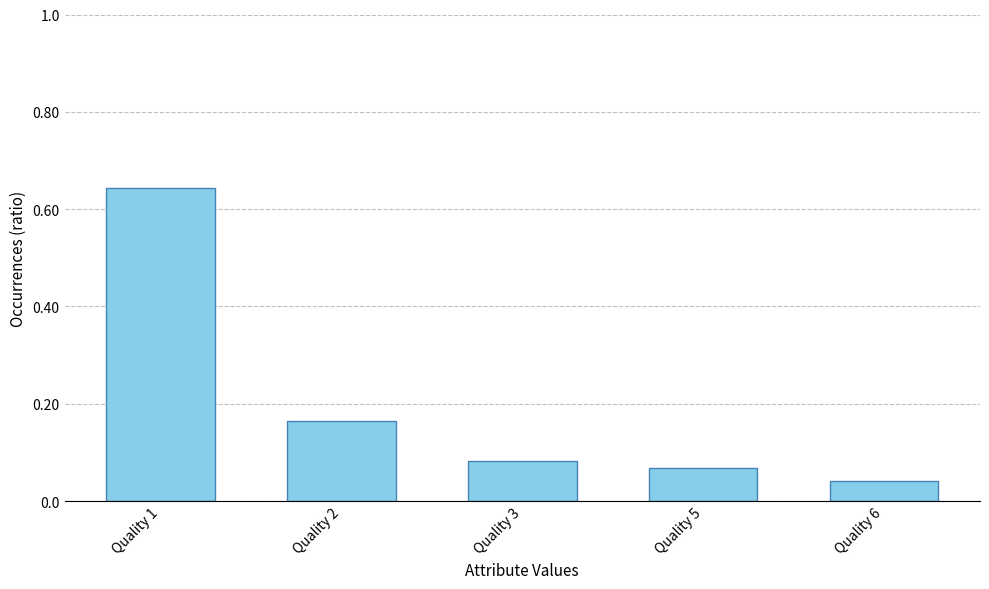

What is the sum of all values?

1.0